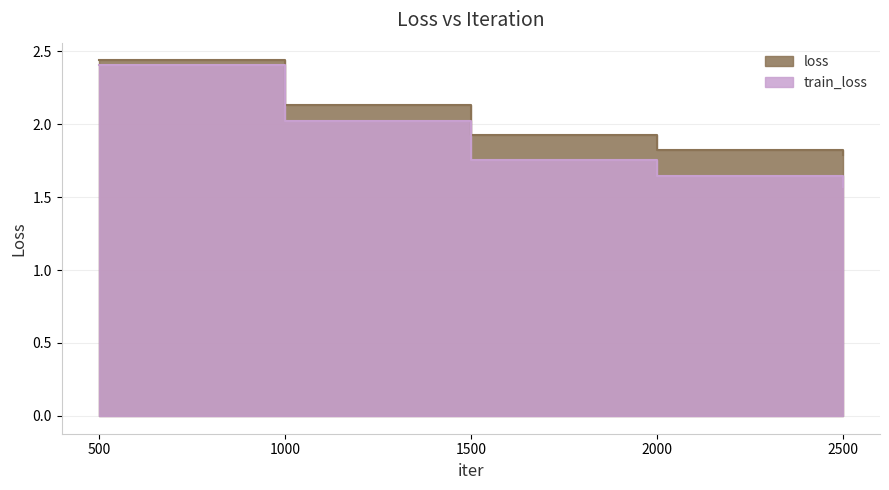

Between 500 and 1000, which series saw the biggest shift?

train_loss